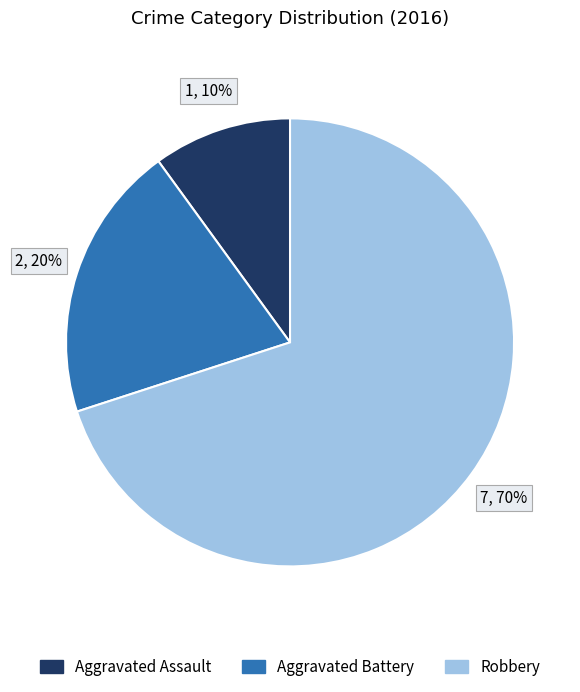

Rank the categories by value from highest to lowest.

Robbery, Aggravated Battery, Aggravated Assault